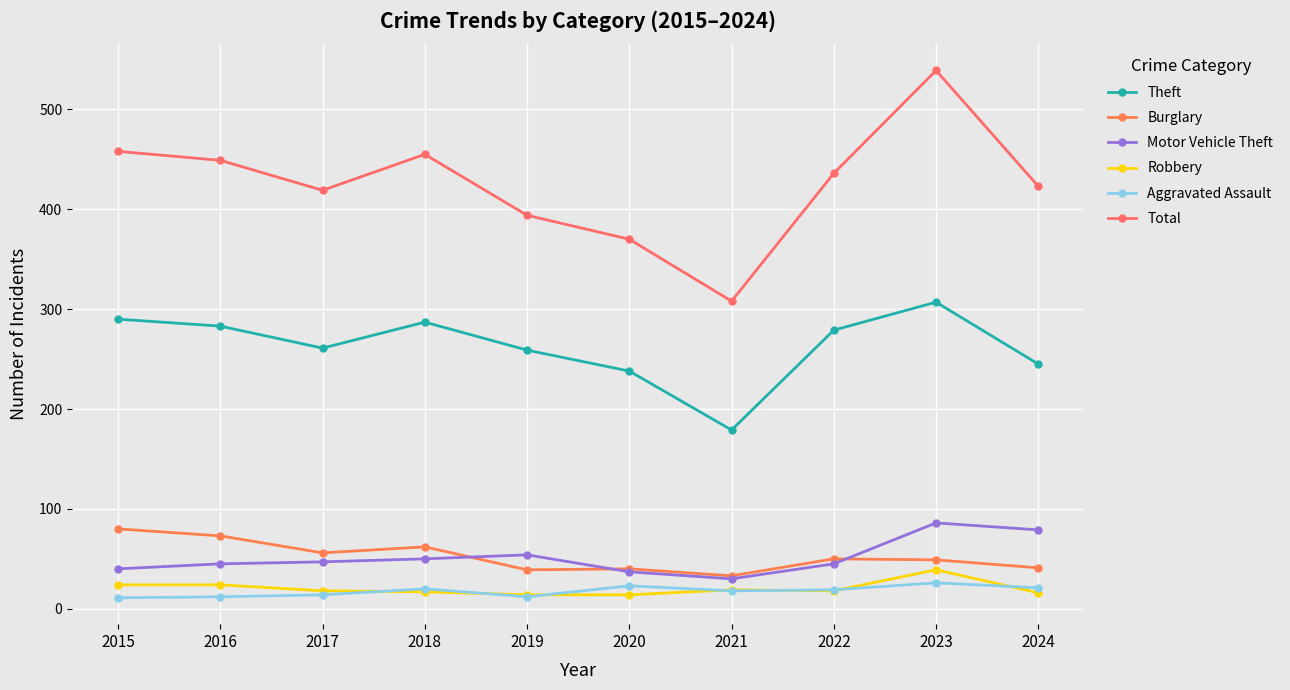

Is the value of Total at 2017 greater than the value of Aggravated Assault at 2016?

Yes